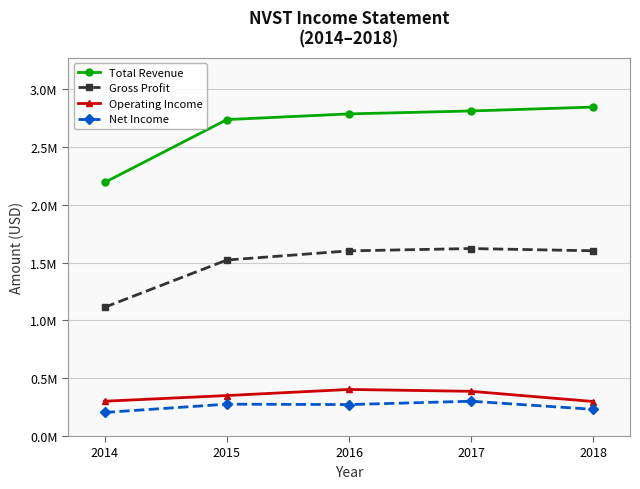

What are all the series names shown in the legend?

Total Revenue, Gross Profit, Operating Income, Net Income